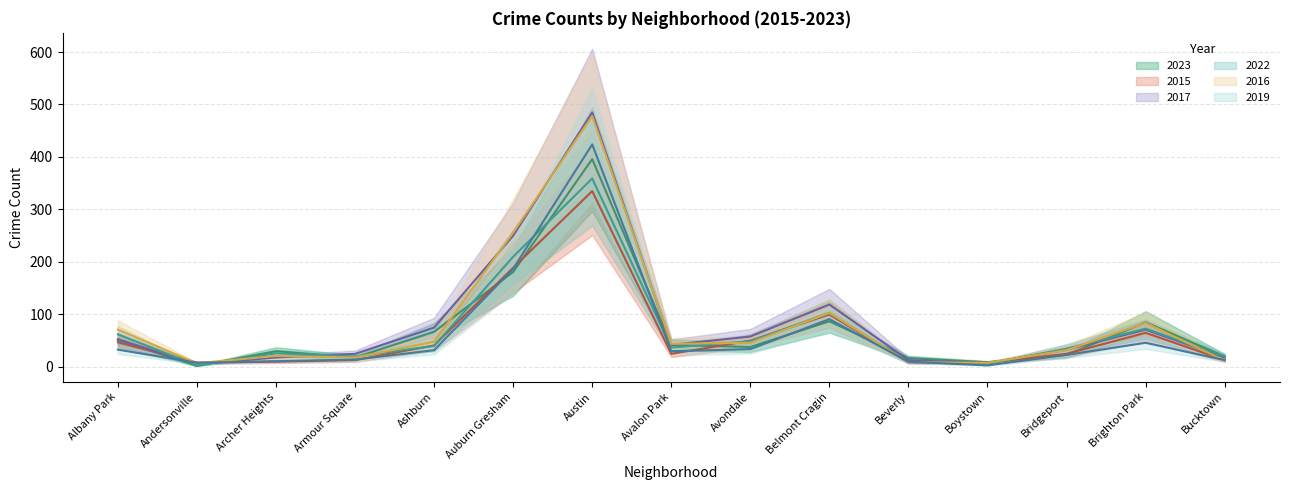

What is the value of the 2016 point at the 11th from the left?

9